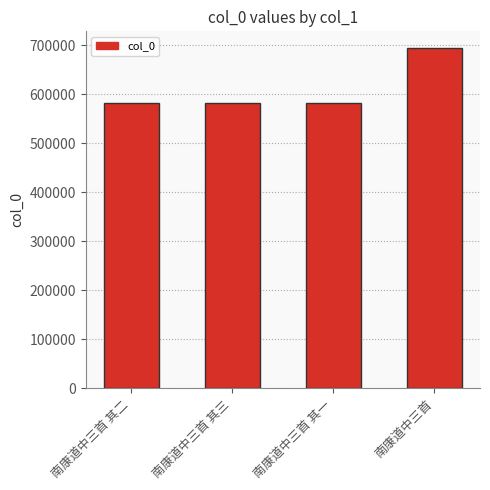

Which has a higher value, 南康道中三首 or 南康道中三首 其一?

南康道中三首